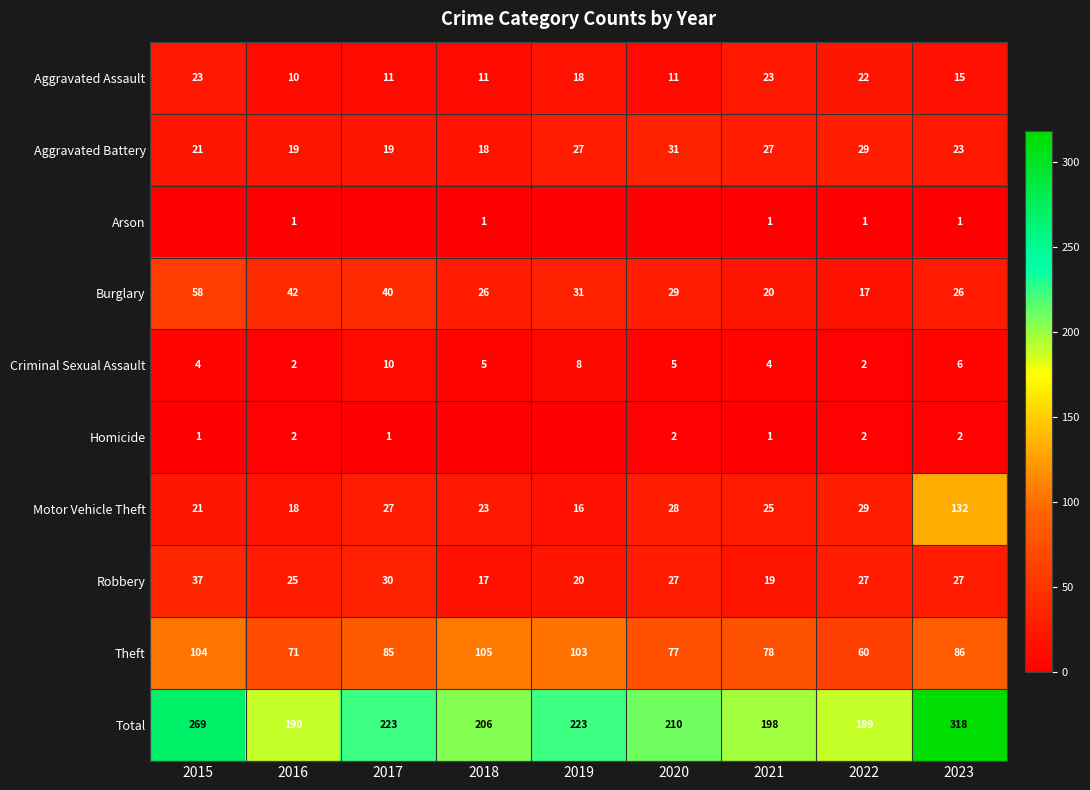

List the series in order of their peak value, highest first.

Total, Motor Vehicle Theft, Theft, Burglary, Robbery, Aggravated Battery, Aggravated Assault, Criminal Sexual Assault, Homicide, Arson